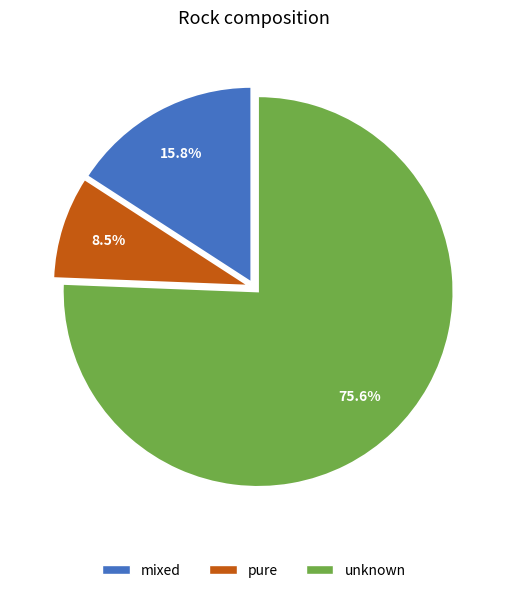

Which category has the biggest portion of the pie?

unknown